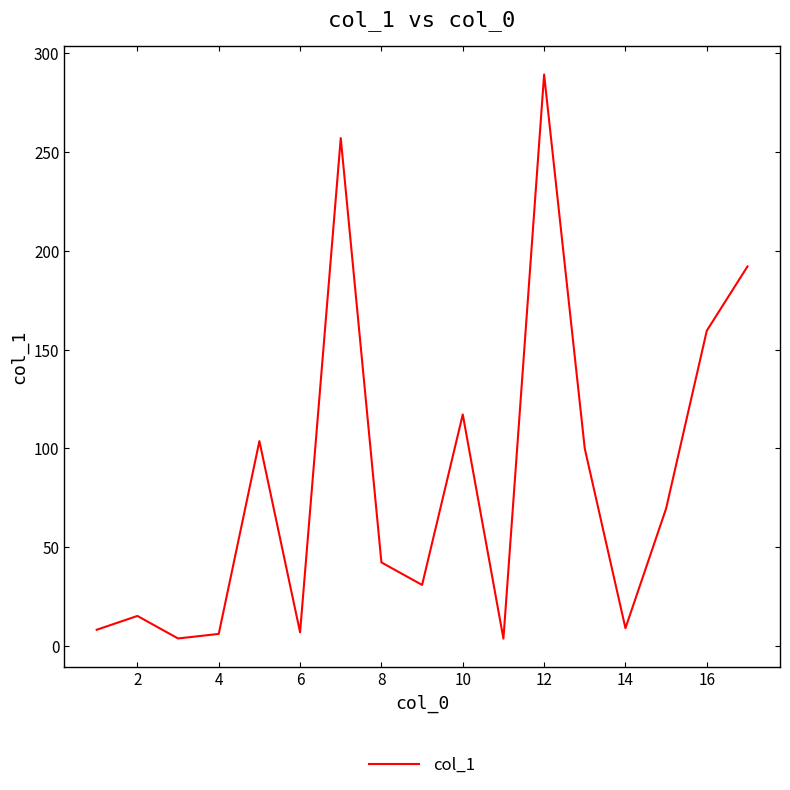

True or false: the data has more than 1 interior local peaks.

True